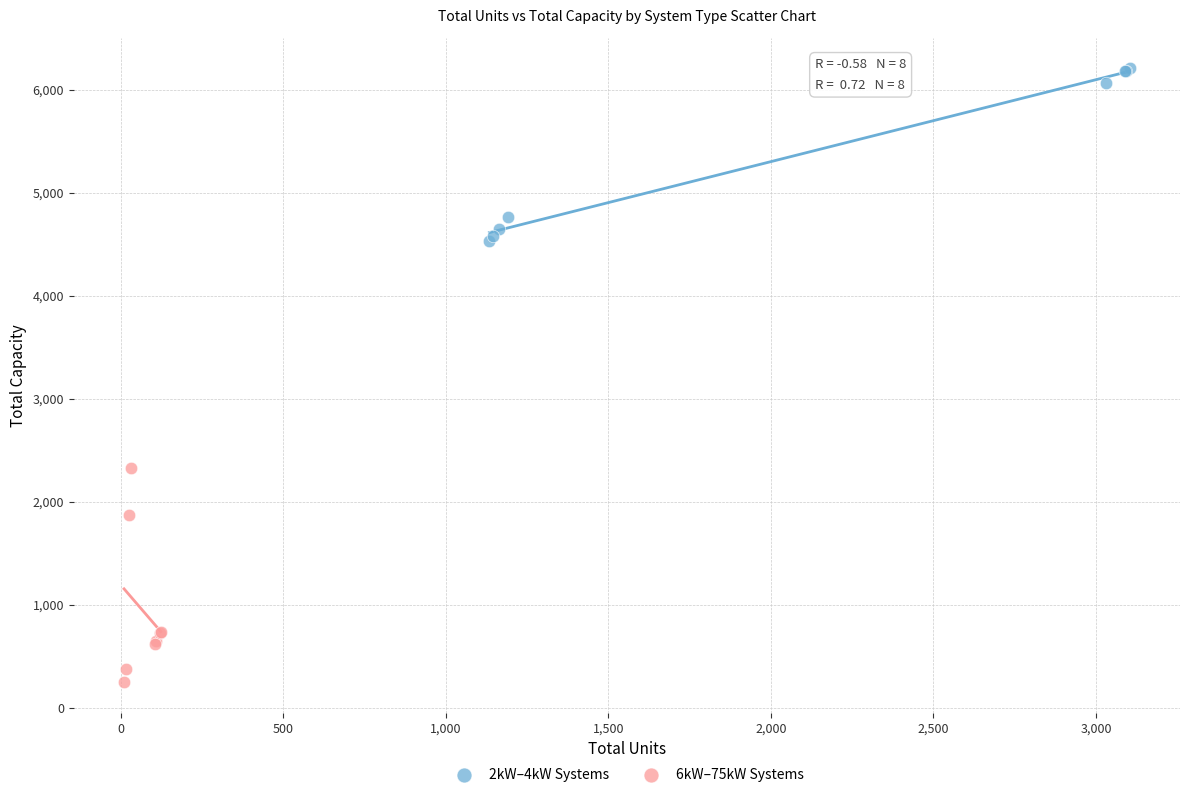

Which series has the largest Y range (max minus min)?

6kW–75kW Systems